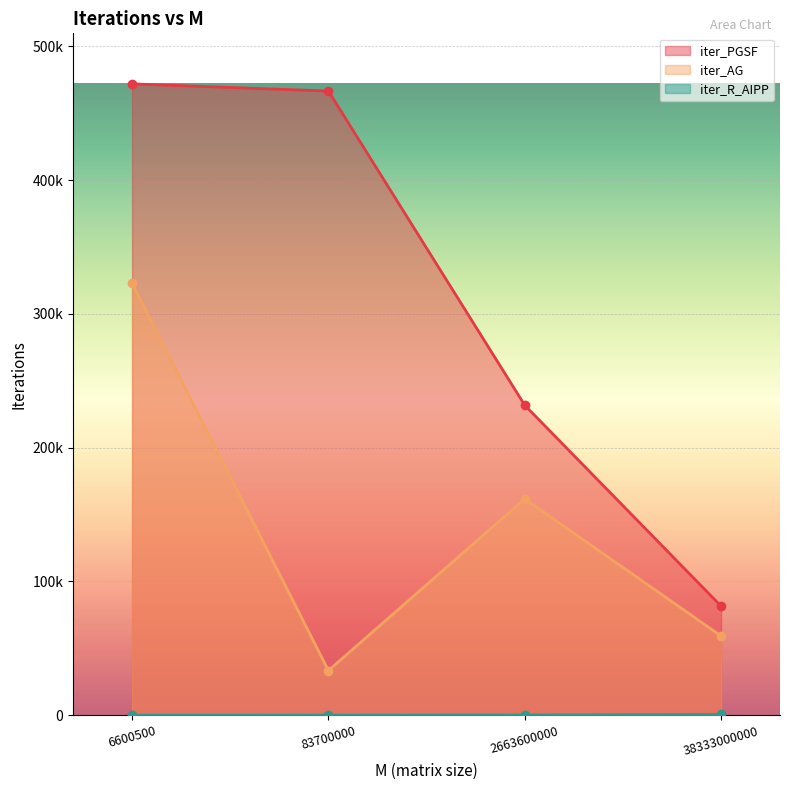

How many data points in iter_PGSF are above 466569?

1